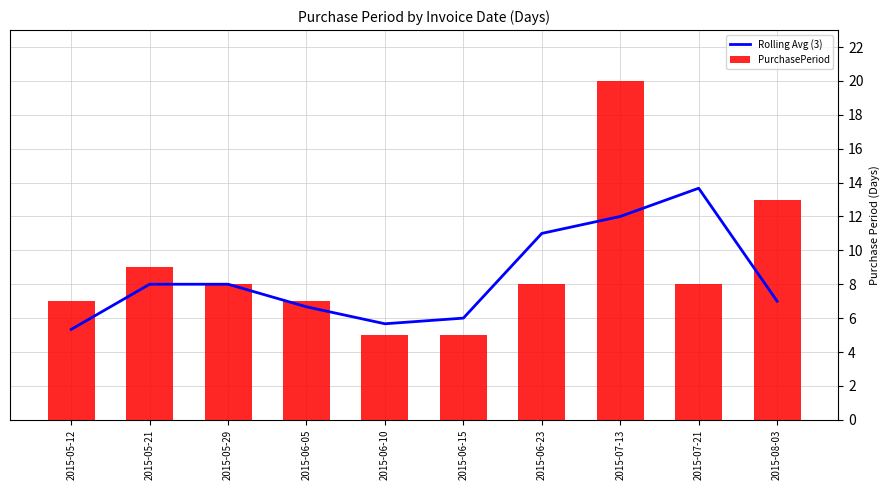

What is the maximum value for Rolling Avg (3)?

13.7